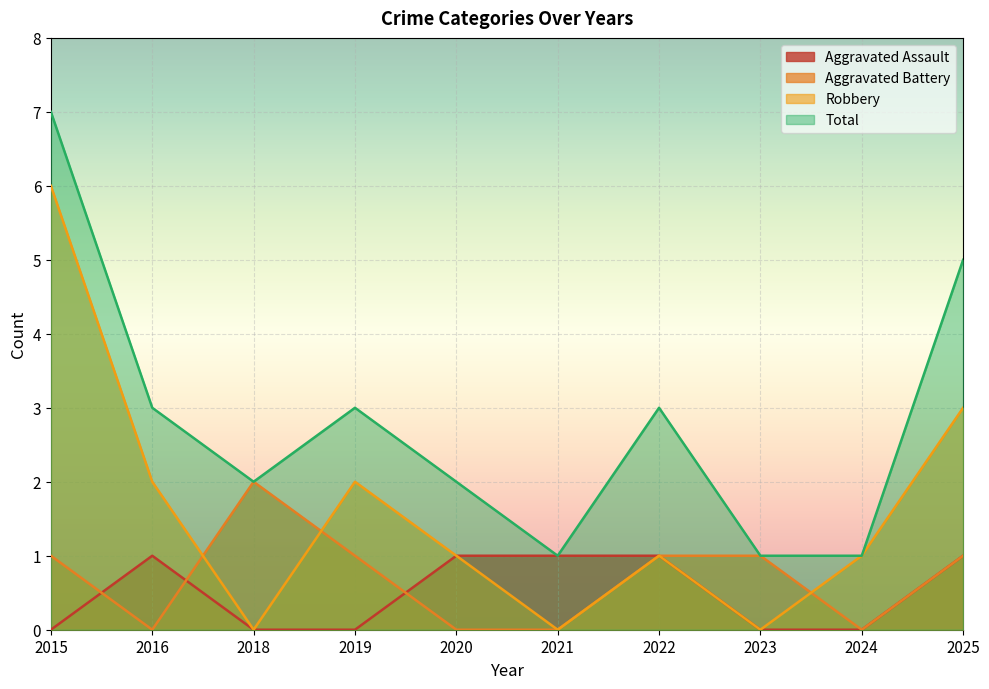

Which category has the lowest value in the Total series?

2021